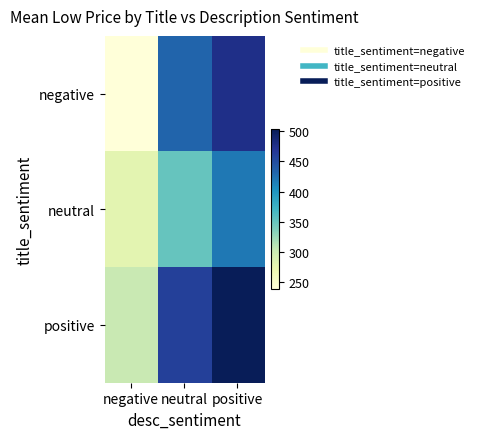

List the series in order of their peak value, highest first.

positive, negative, neutral